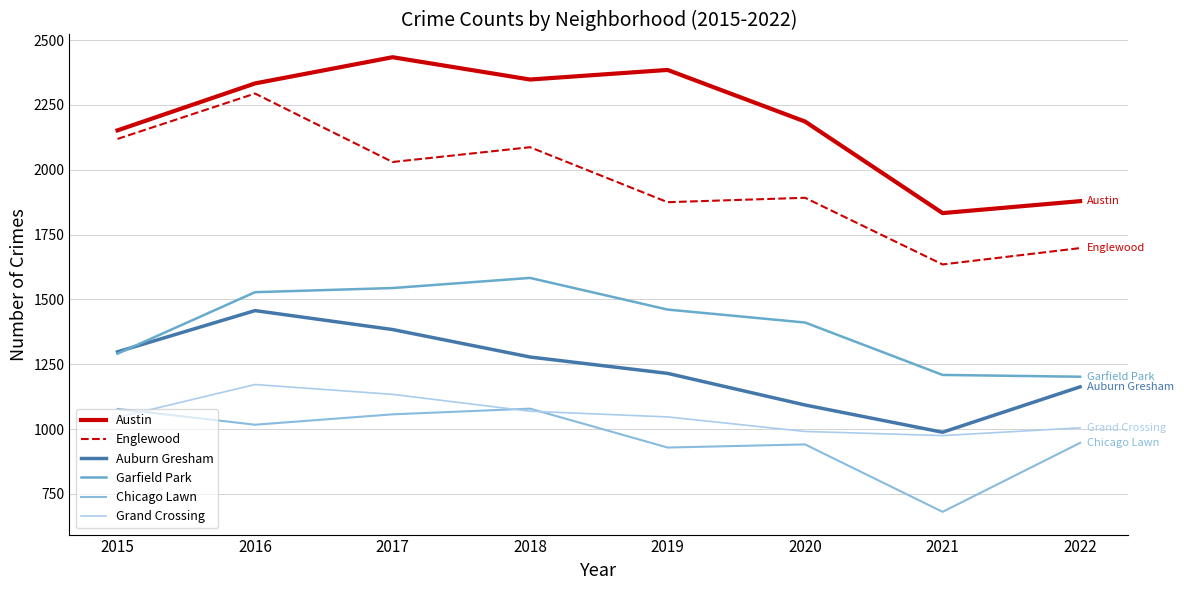

What is the sum of the Auburn Gresham values at 2017 and 2021?

2372